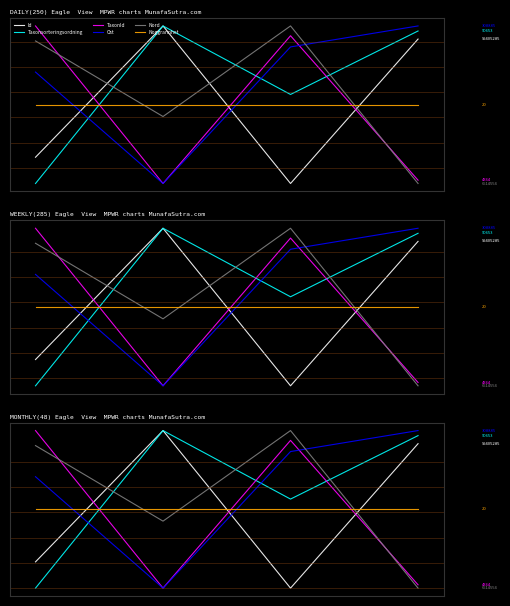

The value of Ost at 3 is 1.1. True or false?

True